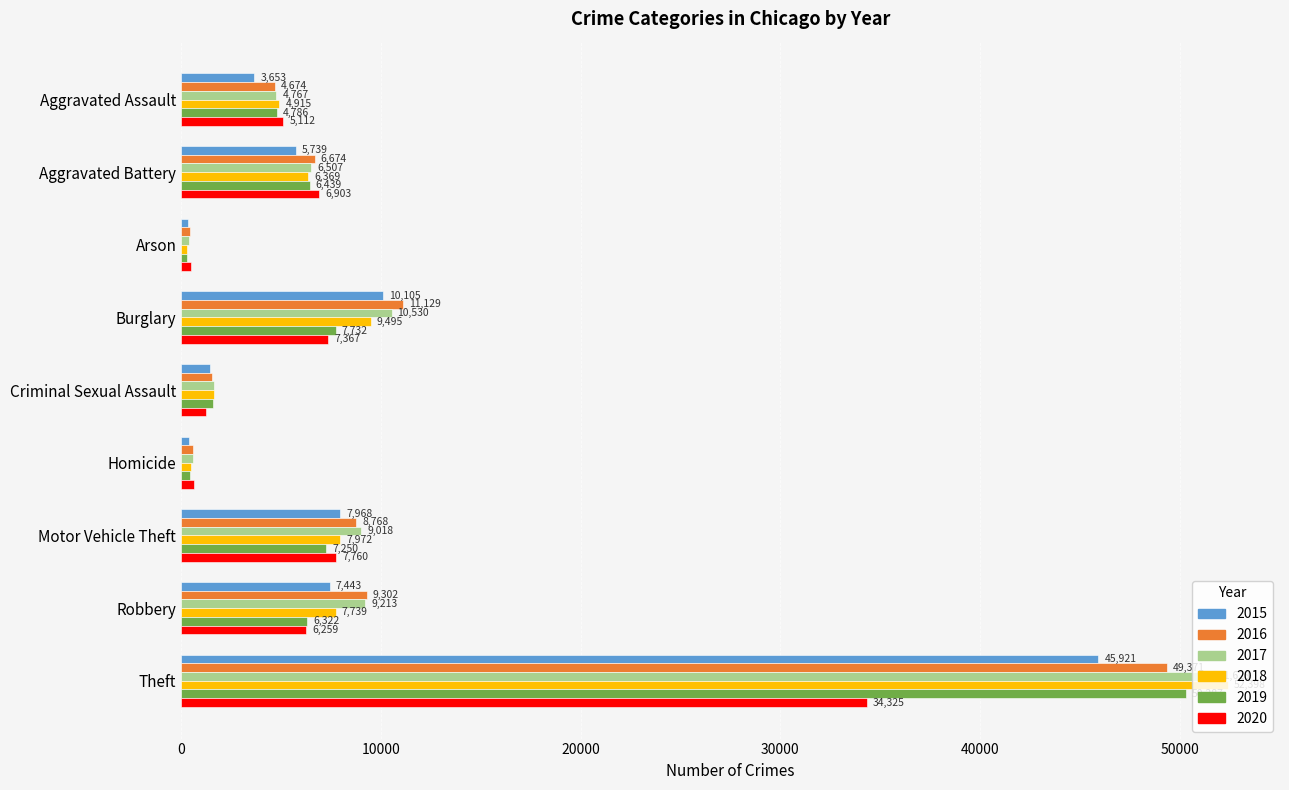

What is the sum of all 2015 values?

83019